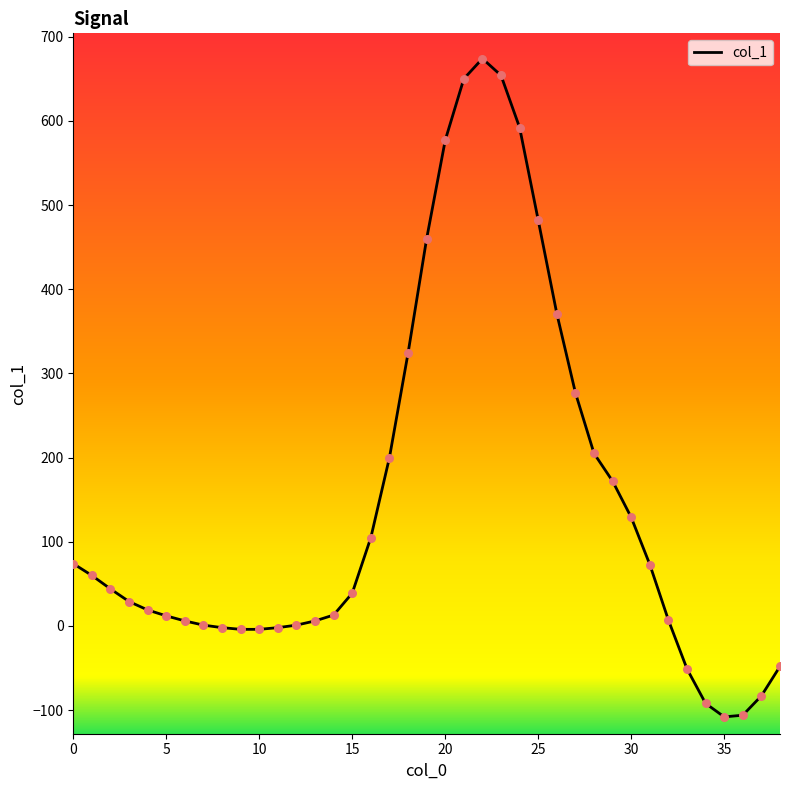

What is the smallest value displayed?

-108